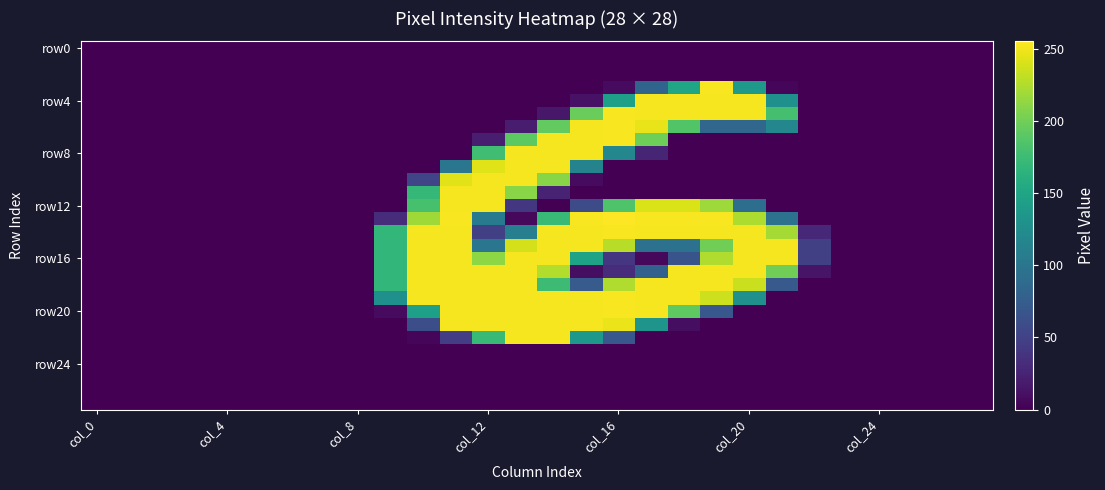

At which category is the sum across all series the highest?

14